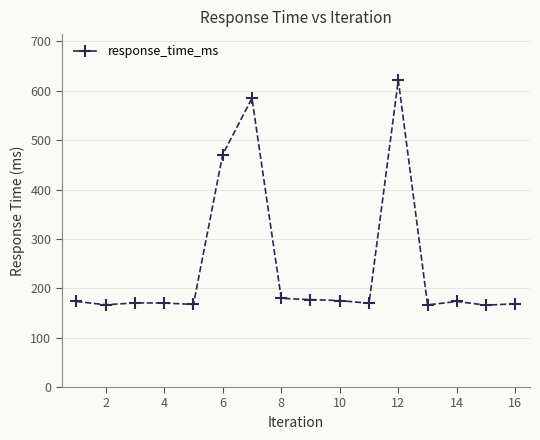

What is the value of the 4th point from the left?

170.2